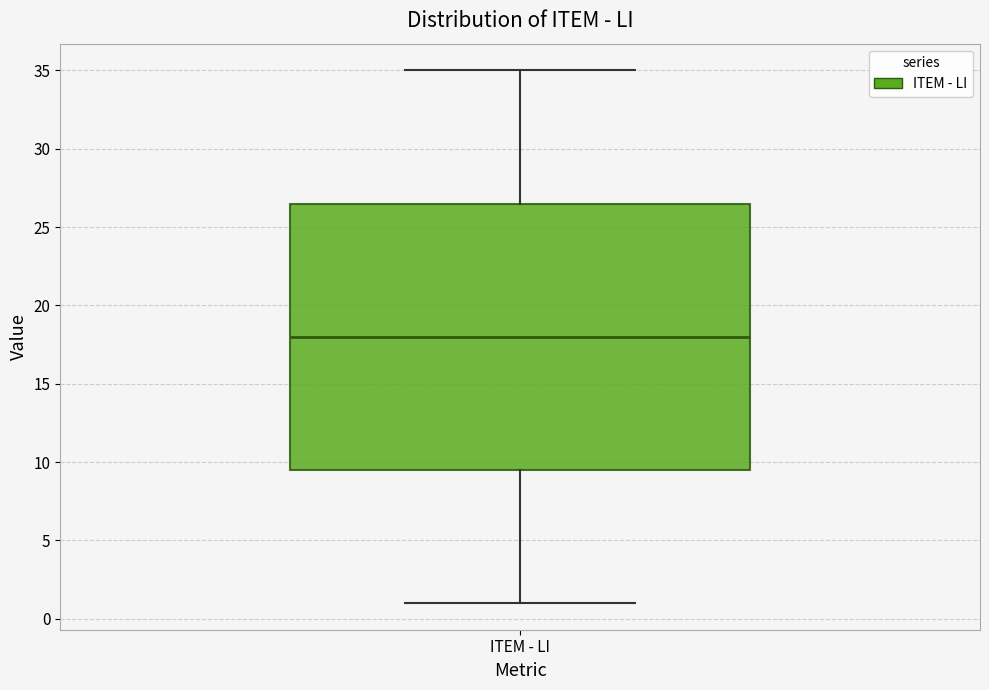

Read this box plot against the y-axis: the position of the median line, the range covered by the box, and the ends of both whiskers. The values are not printed on the chart, so give them approximately, as read against the axis.

median 18.0, box 9.5 to 26.5, whiskers 1.0 to 35.0